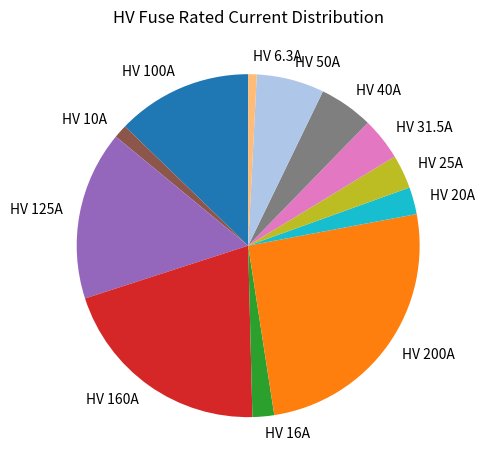

The HV 125A slice represents 16% of the pie. True or false?

True